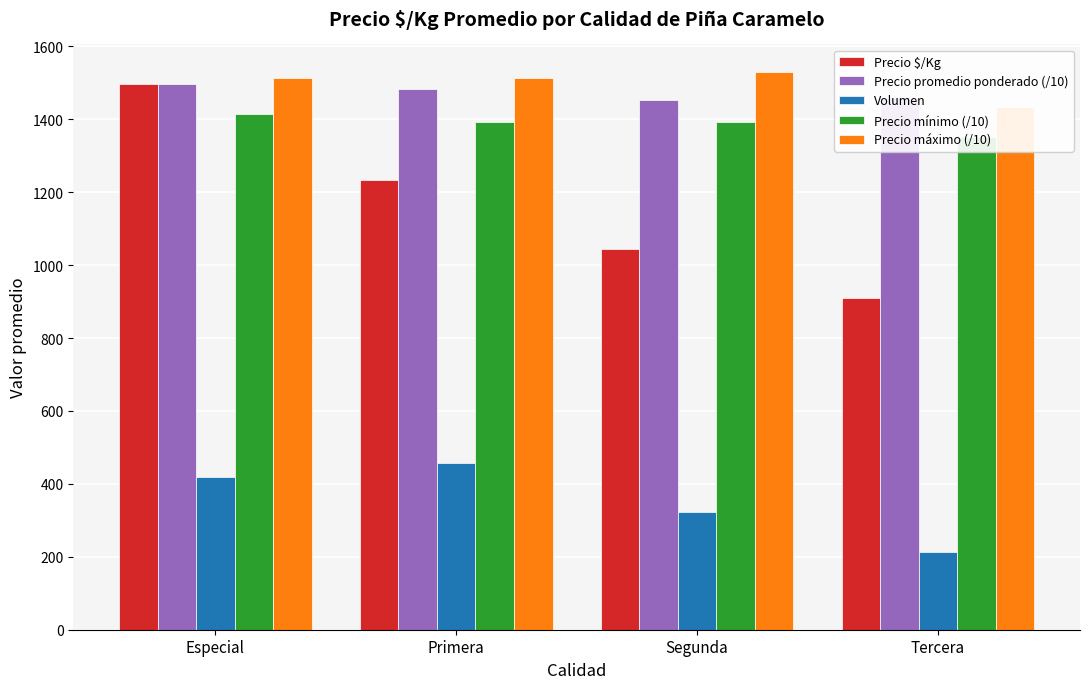

Count the Volumen values in the range 324 to 456.

3